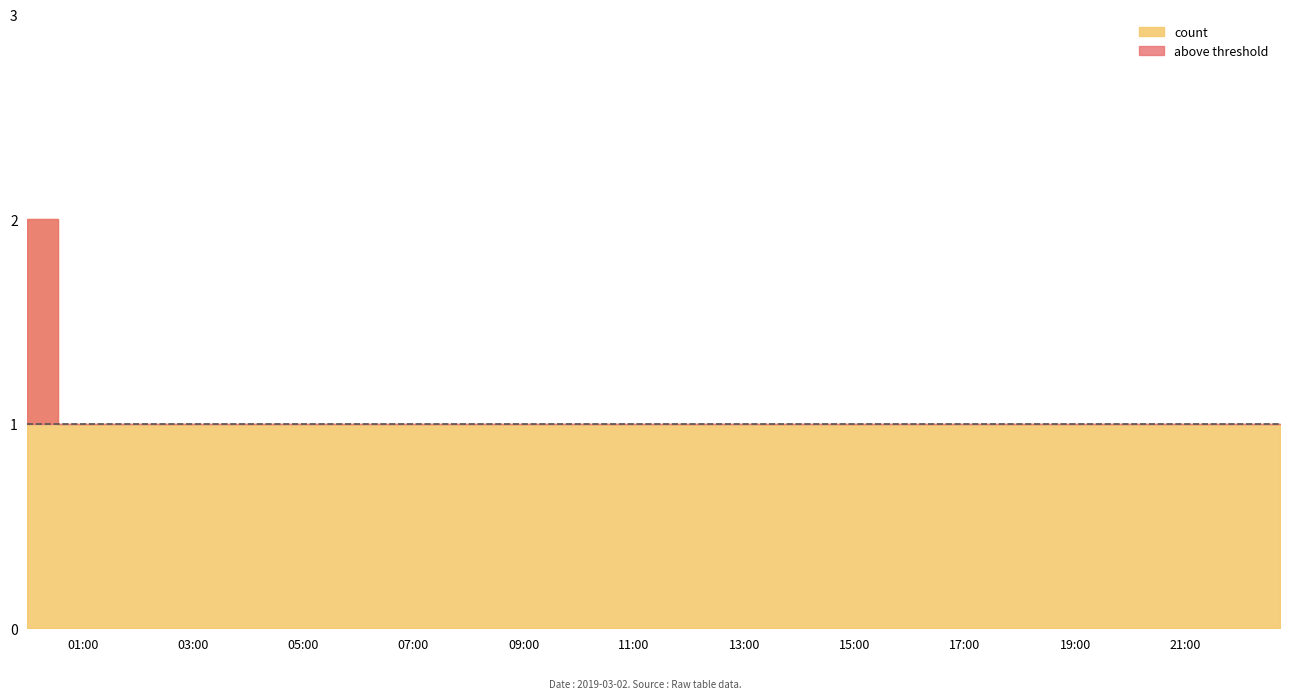

What is the change in value from 2019-03-02 00:00:00 to 2019-03-02 01:07:00?

-1